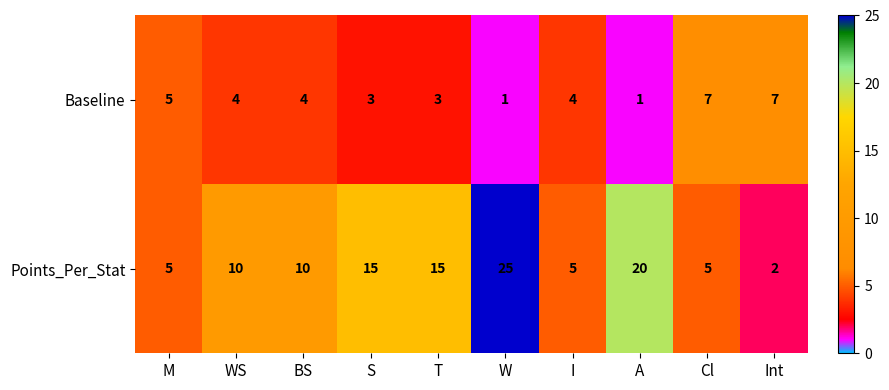

Which label corresponds to the largest value in the chart?

W